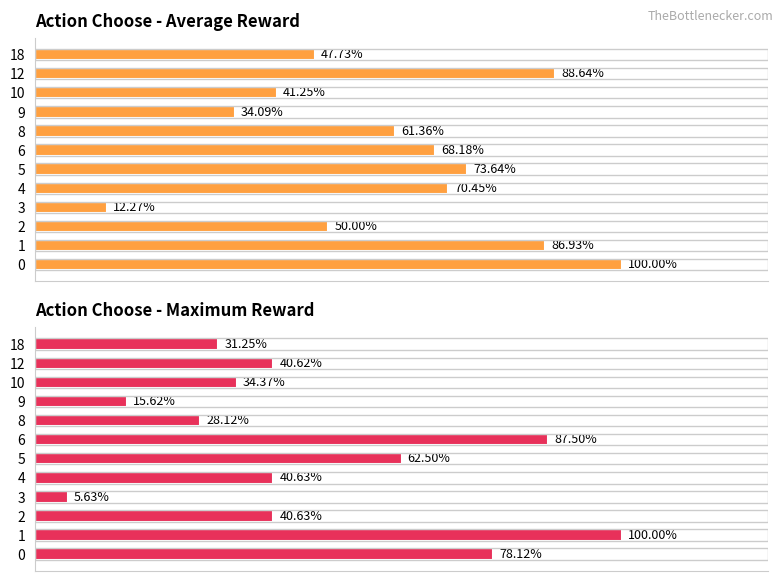

Which category has the lowest value in the Action Choose - Average Reward series?

3